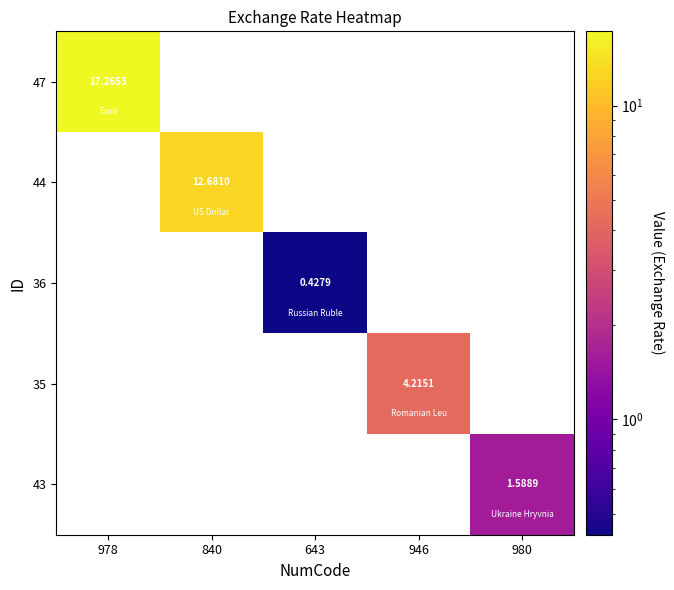

At how many categories does at least one series exceed 1?

4